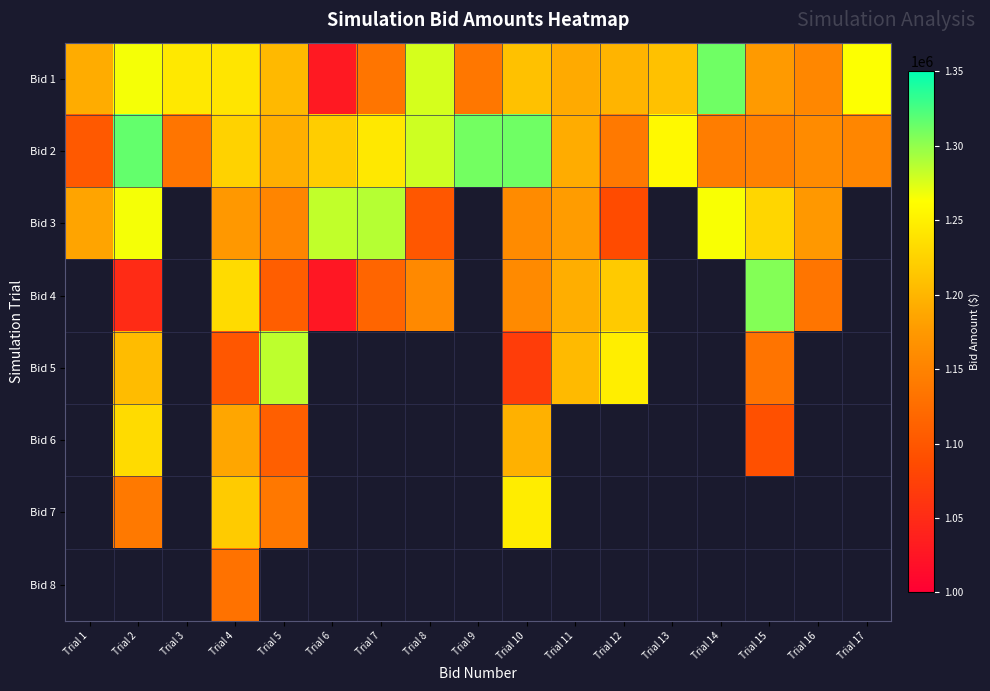

What is the maximum value for Bid 3?

1287603.0